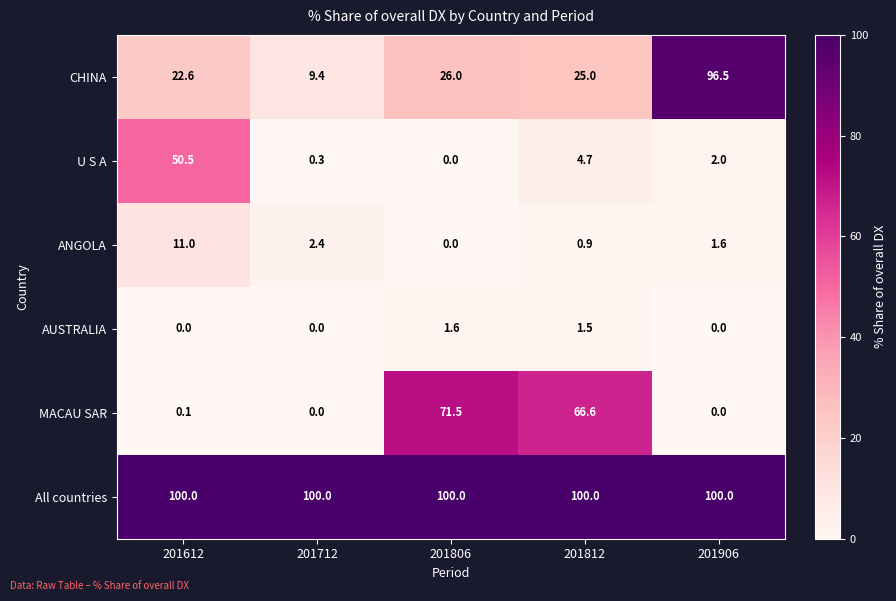

Reading left to right, list all the values displayed in this chart.

CHINA: 22.6	9.4	26.0	25.0	96.5
U S A: 50.5	0.3	0.0	4.7	2.0
ANGOLA: 11.0	2.4	0.0	0.9	1.6
AUSTRALIA: 0.0	0.0	1.6	1.5	0.0
MACAU SAR: 0.1	0.0	71.5	66.6	0.0
All countries: 100.0	100.0	100.0	100.0	100.0